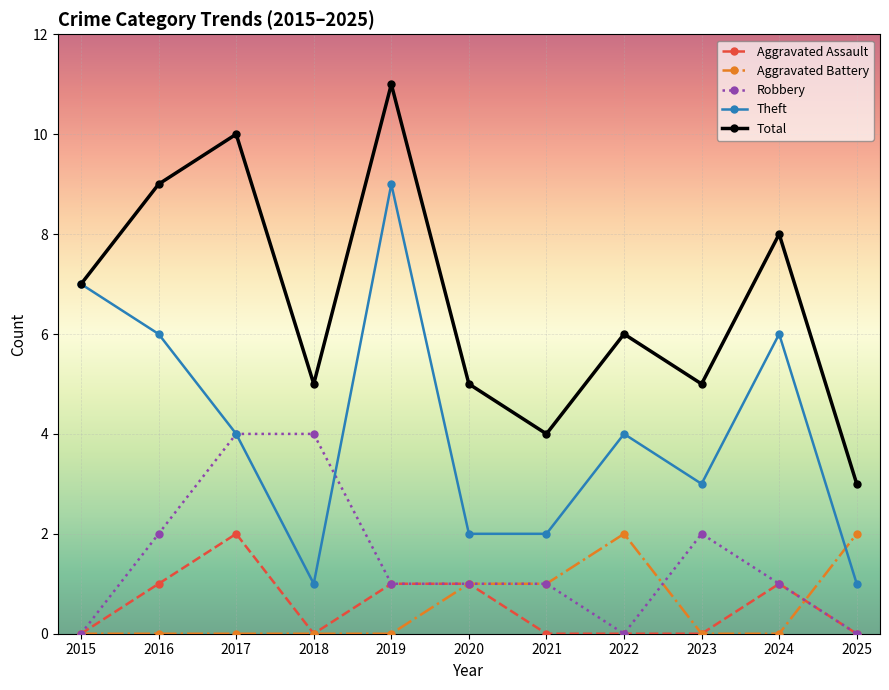

Between which two adjacent categories do Aggravated Battery and Theft first intersect?

2024 and 2025